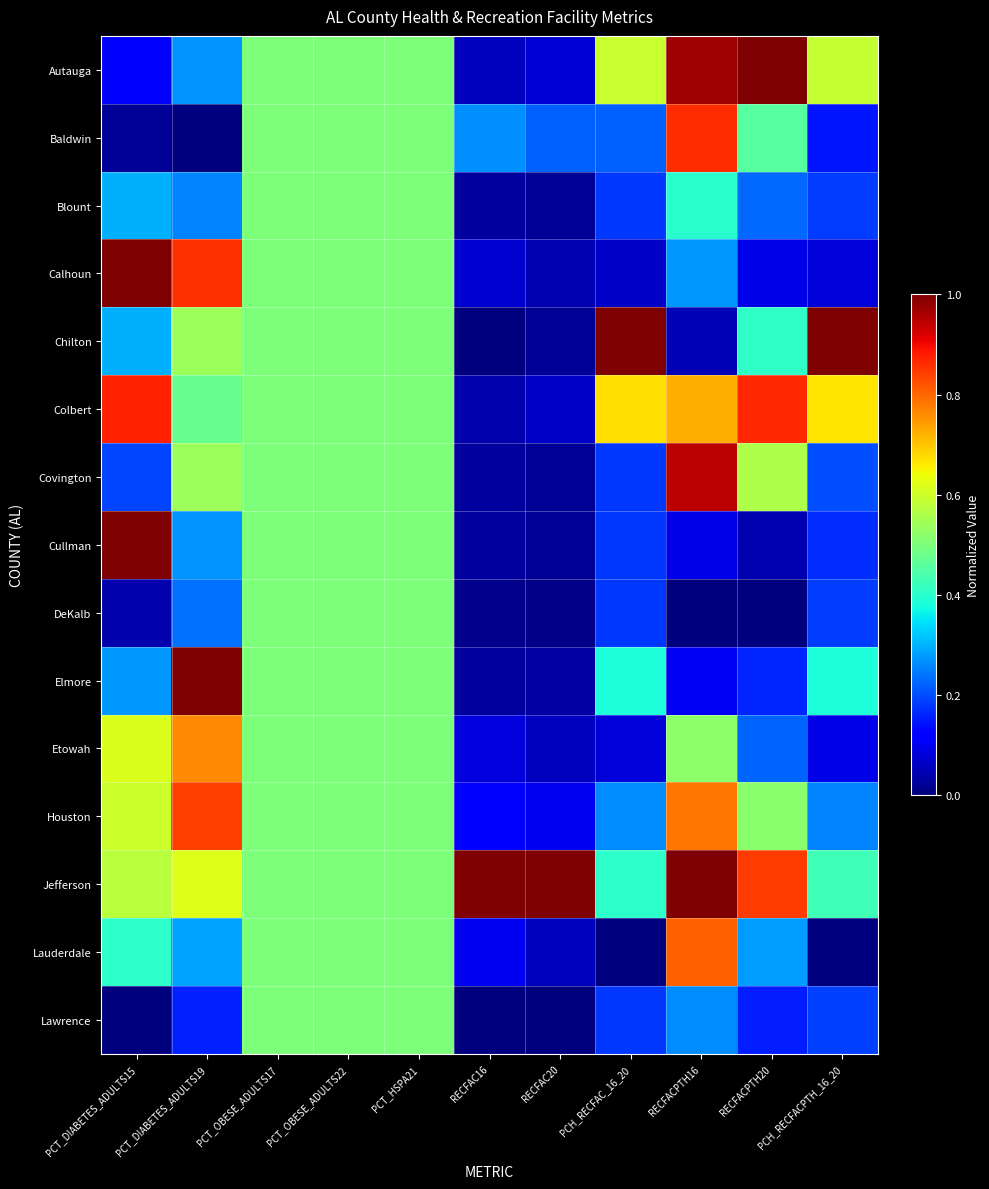

What is the difference between the highest and lowest values at PCT_DIABETES_ADULTS15?

1.0